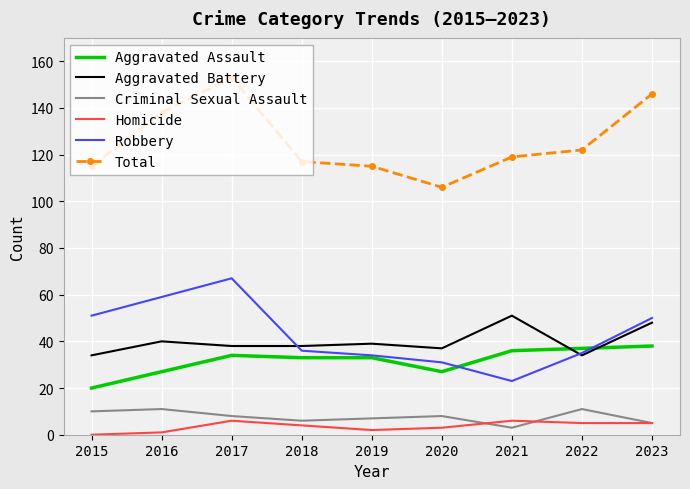

True or false: Robbery has a value of 33 at 2023.

False